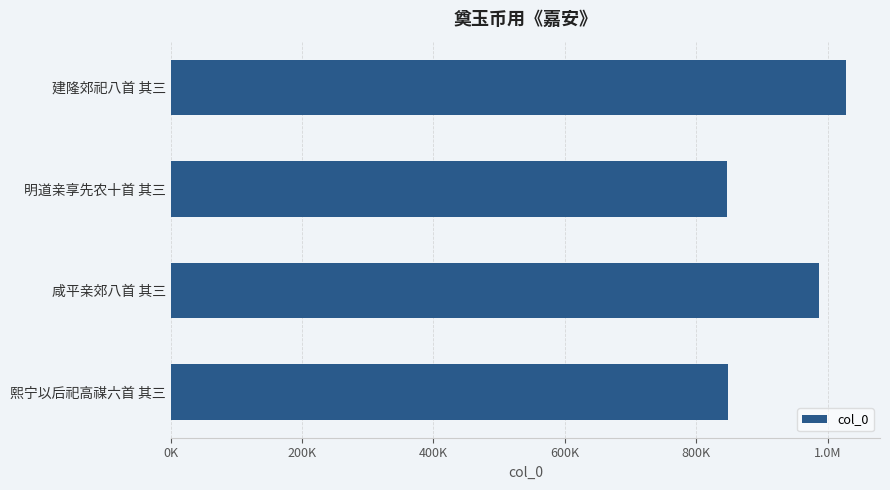

Are the bars horizontal?

Yes